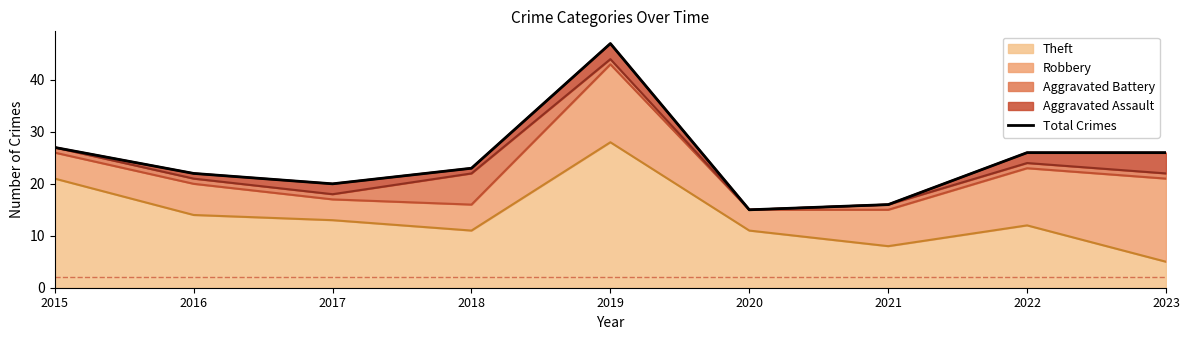

What is the difference between the maximum and minimum values?

32